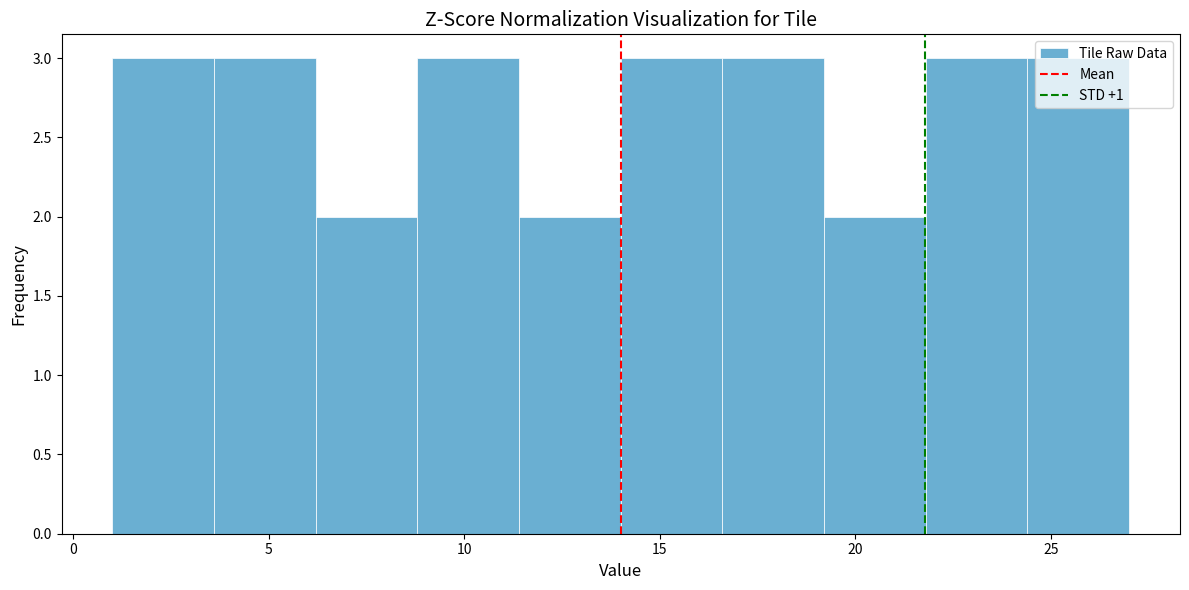

What is the height of the bar covering 19.2 to 21.8 on the x-axis? Neither the bar edges nor the heights are printed on the chart, so give them approximately, as read against the axes.

2